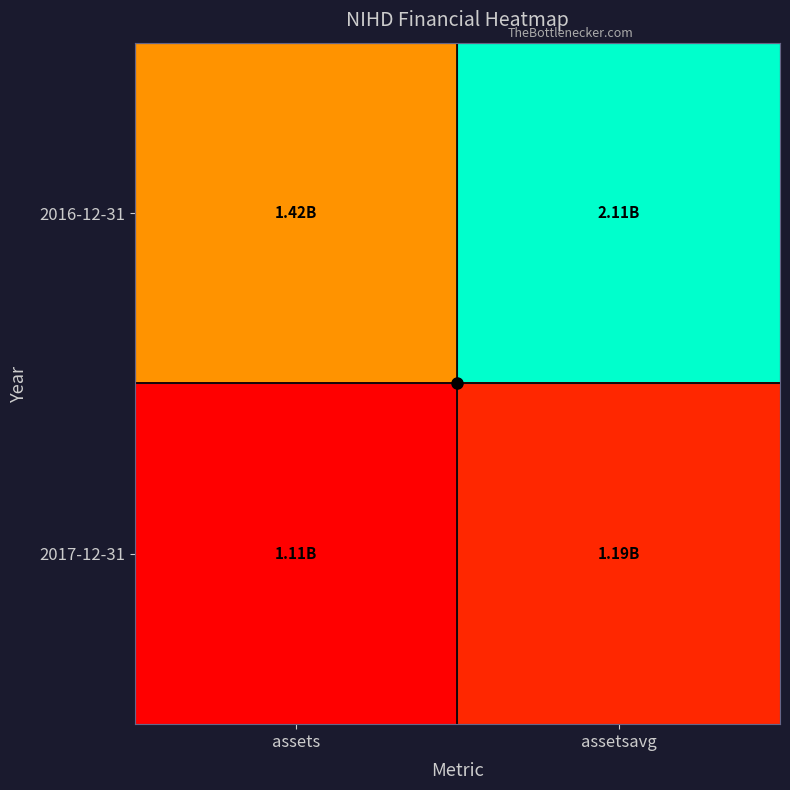

Which series has the largest total across all categories?

2016-12-31